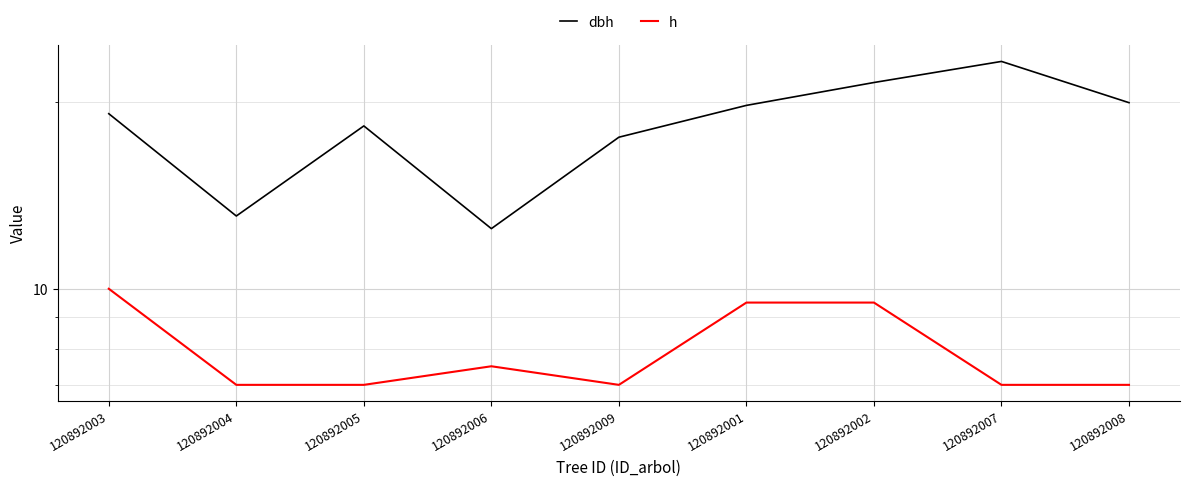

Which series has the largest total across all categories?

dbh